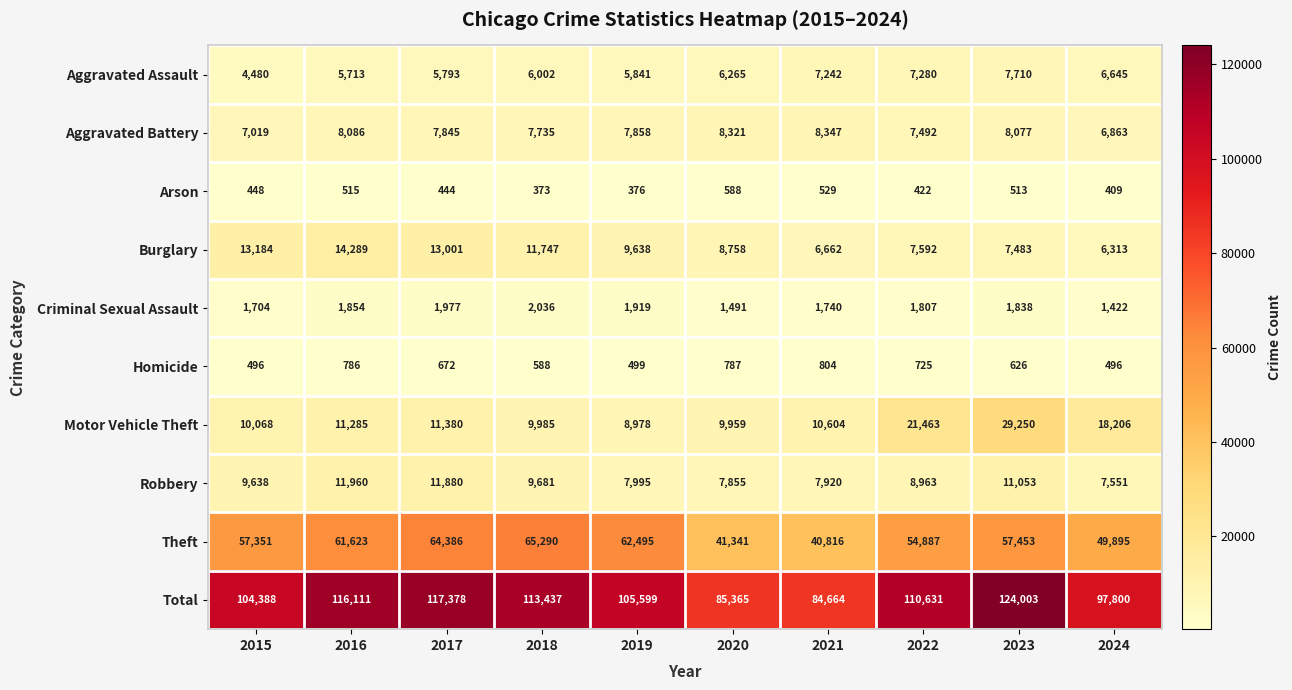

Rank the series at 2017 from lowest to highest value.

Arson, Homicide, Criminal Sexual Assault, Aggravated Assault, Aggravated Battery, Motor Vehicle Theft, Robbery, Burglary, Theft, Total